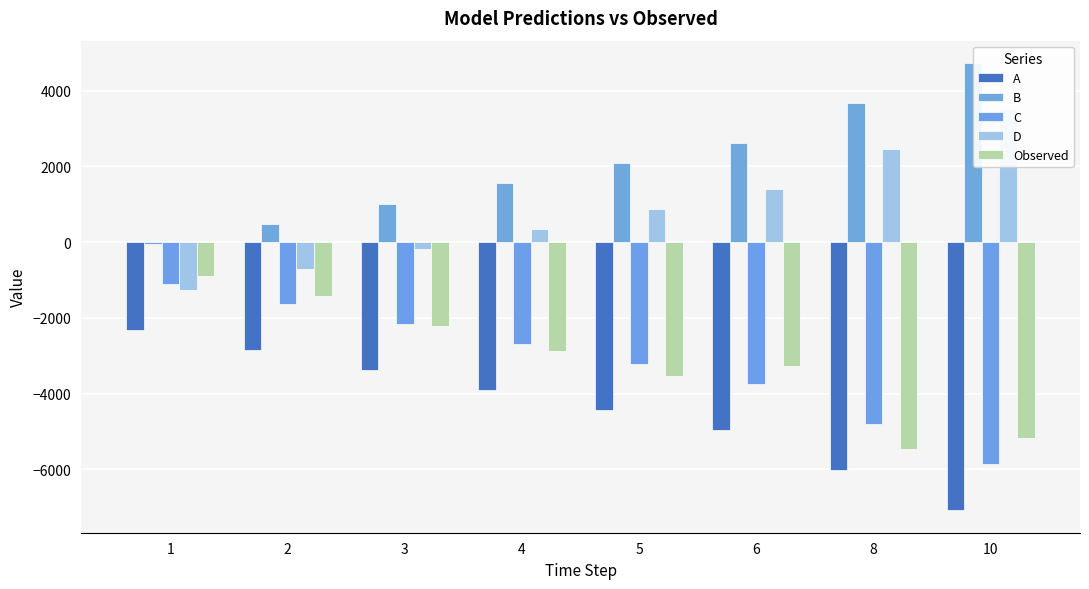

How many data points in C are above -2689?

3